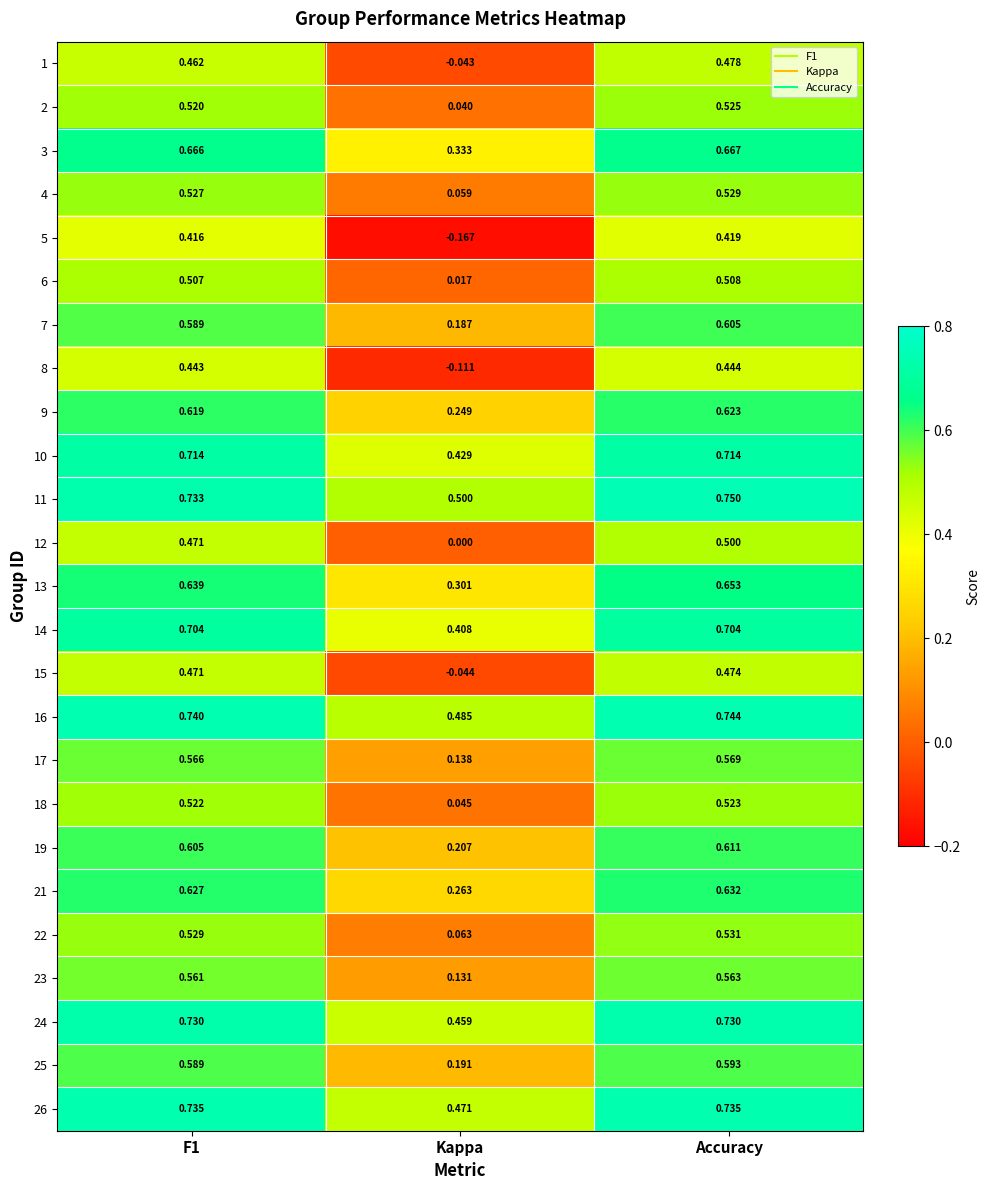

At which category is the sum across all series the highest?

Accuracy